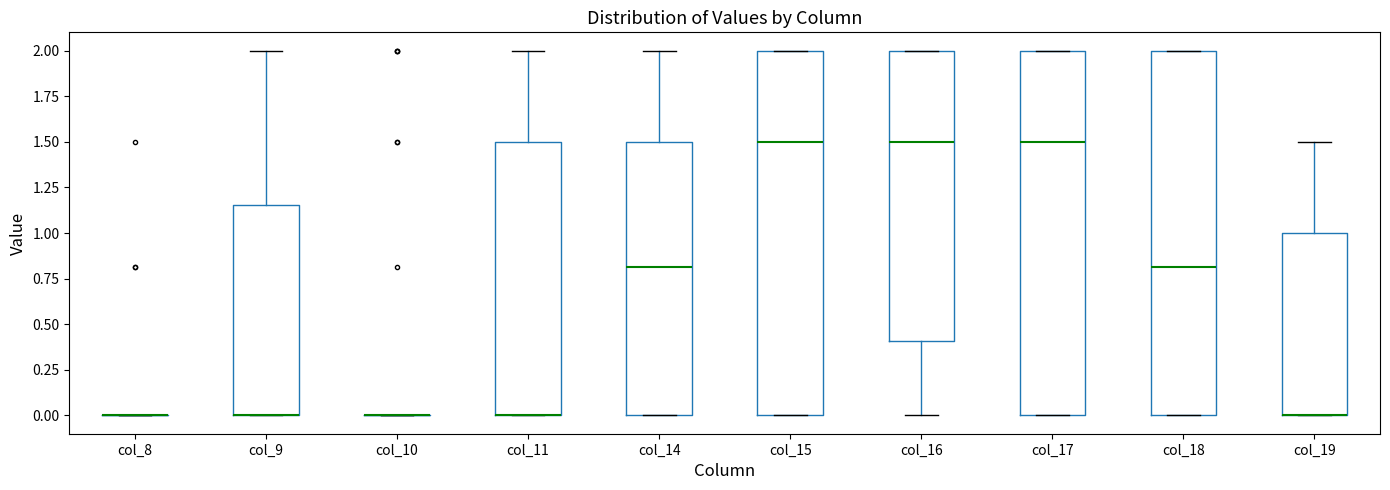

Reading left to right, transcribe this box plot: for each box, give where its median line is, the range the box spans, and where its two whiskers end, as read against the y-axis. The values are not printed on the chart, so give them approximately, as read against the axis.

col_8: box collapsed to a line at 0.00, whiskers 0.00 to 0.00
col_9: median 0.00 (drawn on the box's lower edge), box 0.00 to 1.15, whiskers 0.00 to 2.00
col_10: box collapsed to a line at 0.00, whiskers 0.00 to 0.00
col_11: median 0.00 (drawn on the box's lower edge), box 0.00 to 1.50, whiskers 0.00 to 2.00
col_14: median 0.80, box 0.00 to 1.50, whiskers 0.00 to 2.00
col_15: median 1.50, box 0.00 to 2.00, whiskers 0.00 to 2.00
col_16: median 1.50, box 0.40 to 2.00, whiskers 0.00 to 2.00
col_17: median 1.50, box 0.00 to 2.00, whiskers 0.00 to 2.00
col_18: median 0.80, box 0.00 to 2.00, whiskers 0.00 to 2.00
col_19: median 0.00 (drawn on the box's lower edge), box 0.00 to 1.00, whiskers 0.00 to 1.50